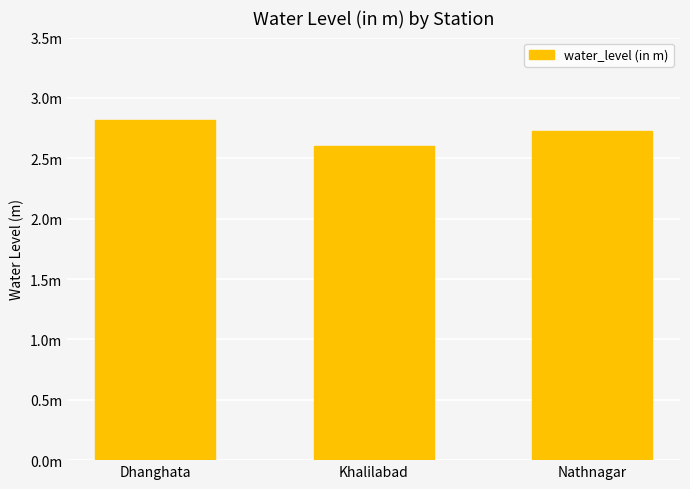

What is the maximum value shown in the chart?

2.8